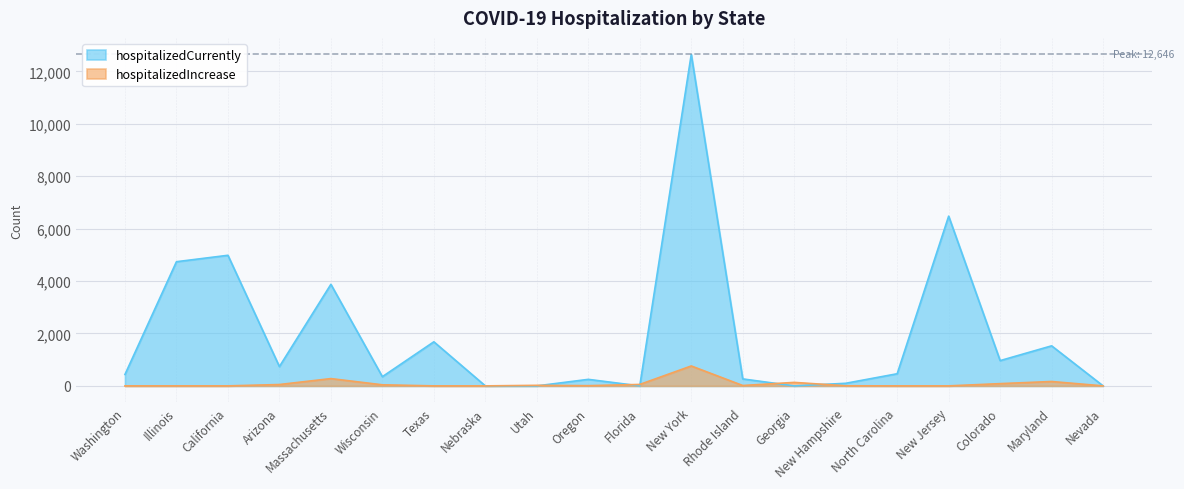

How many intersections are there between hospitalizedIncrease and hospitalizedCurrently?

5